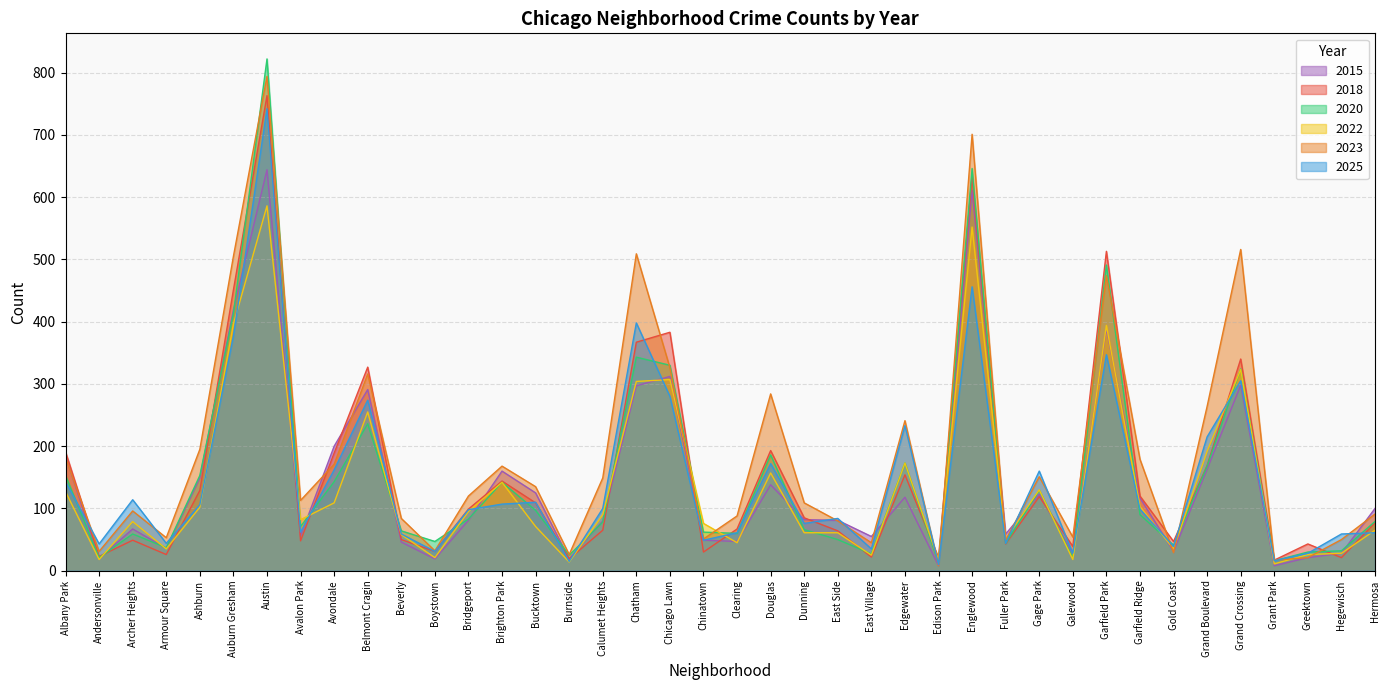

What position from the left is Galewood?

31